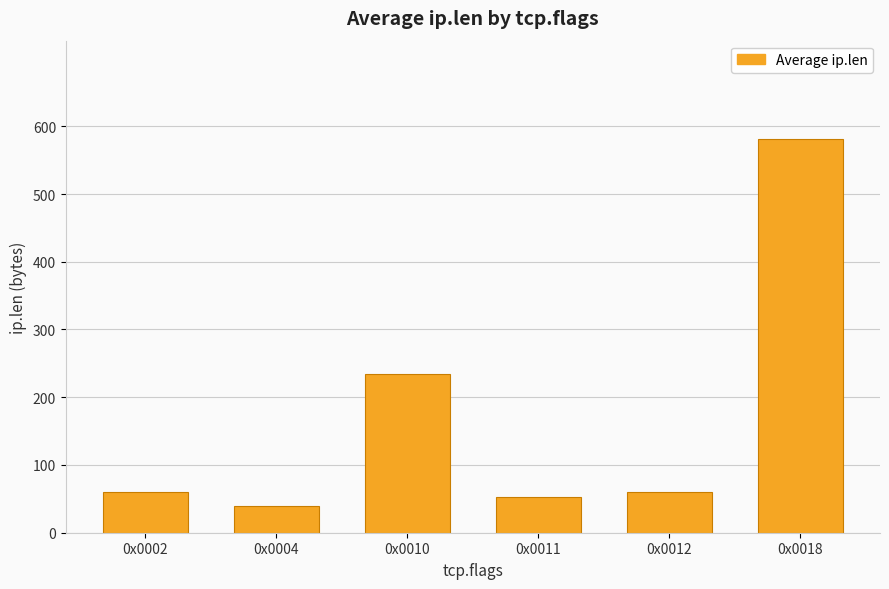

Does the chart contain any negative values?

No